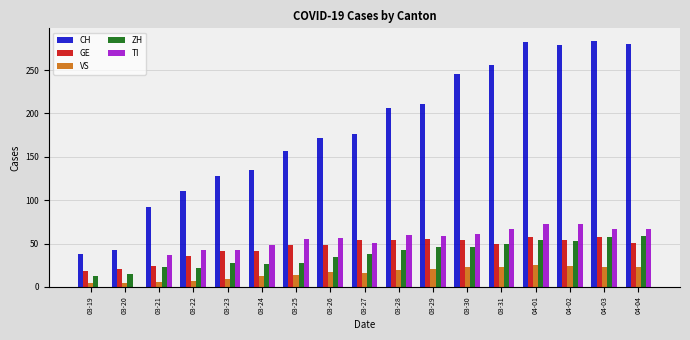

What is the maximum value shown in the chart?

284